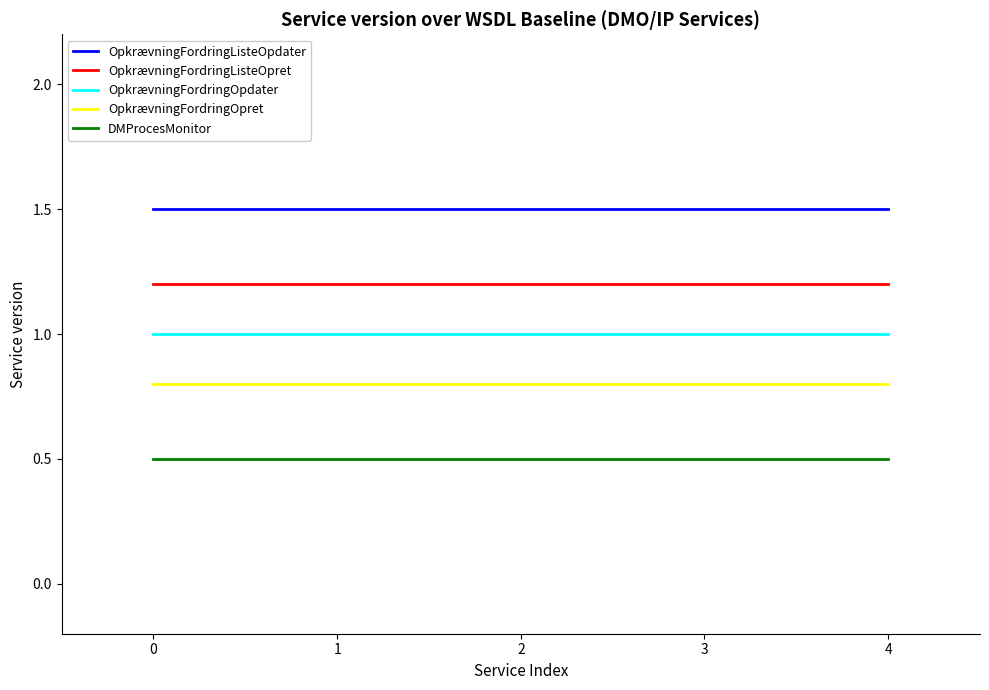

Between 1 and 0, which is larger?

1